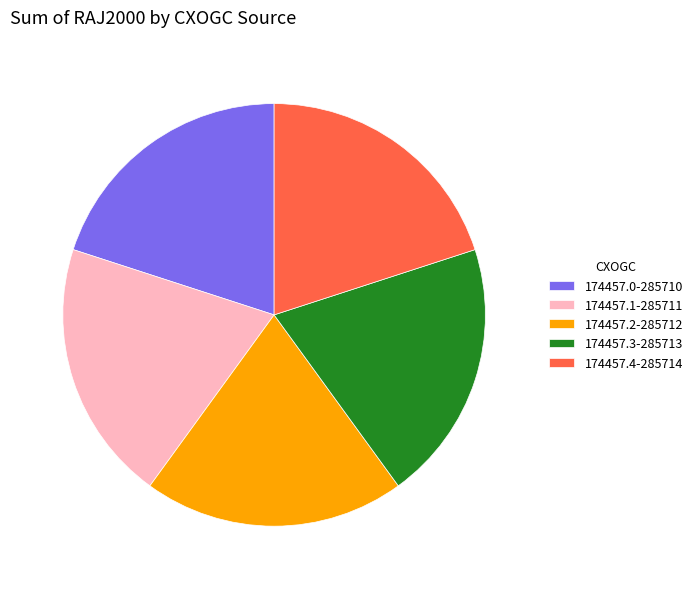

The 174457.3-285713 slice represents 8% of the pie. True or false?

False